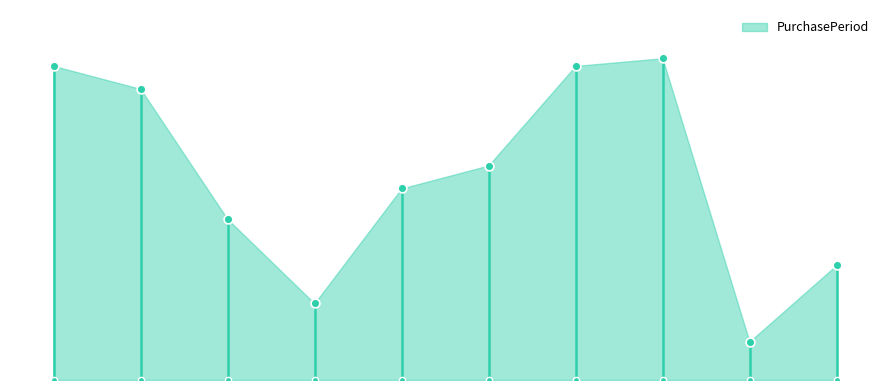

What is the ratio of the value at 2015-09-25 to the value at 2015-07-31?

0.7